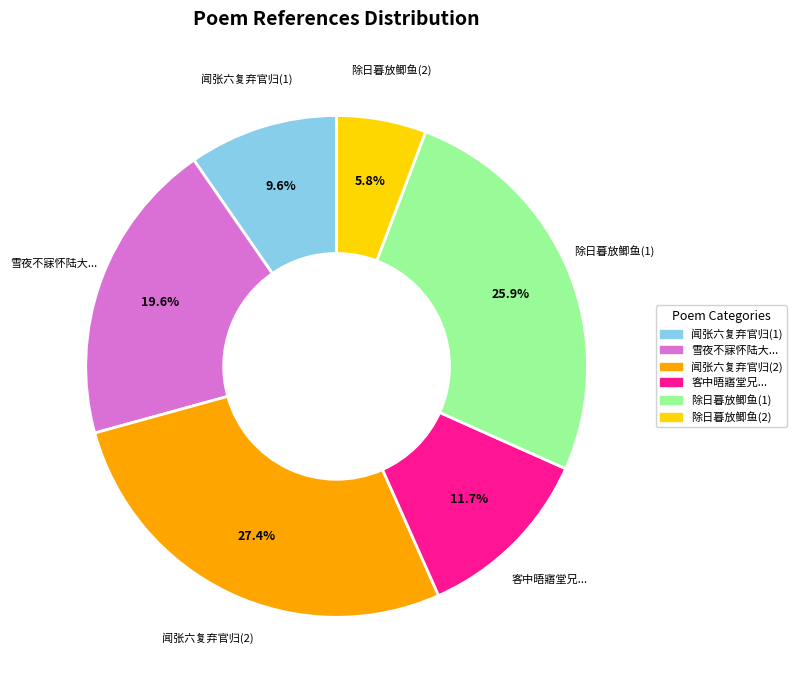

Is there a majority slice in this chart?

No